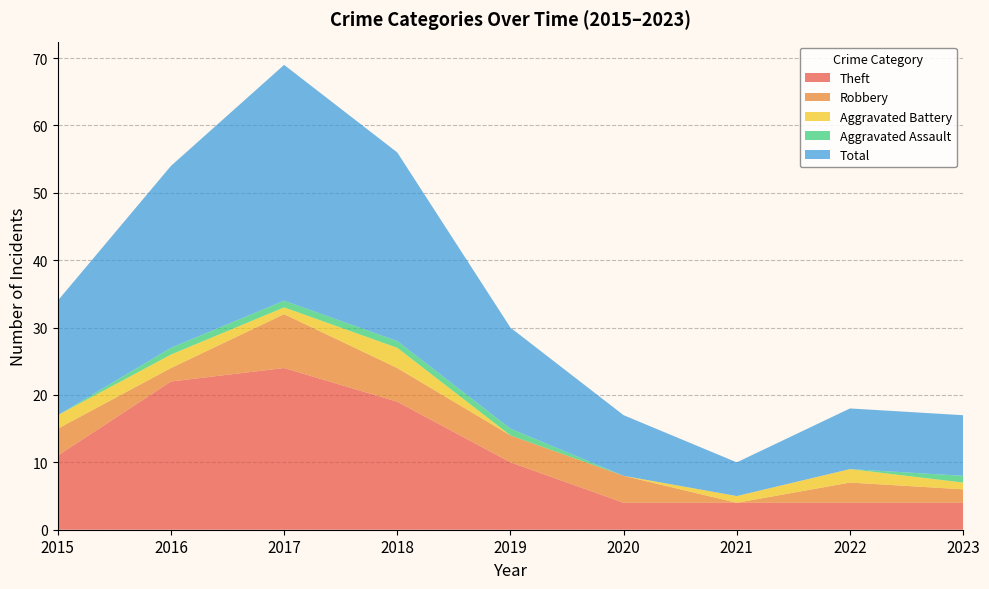

Reading left to right, extract all data points from this chart.

Theft: 11	22	24	19	10	4	4	4	4
Robbery: 4	2	8	5	4	4	0	3	2
Aggravated Battery: 2	2	1	3	0	0	1	2	1
Aggravated Assault: 0	1	1	1	1	0	0	0	1
Total: 17	27	35	28	15	9	5	9	9